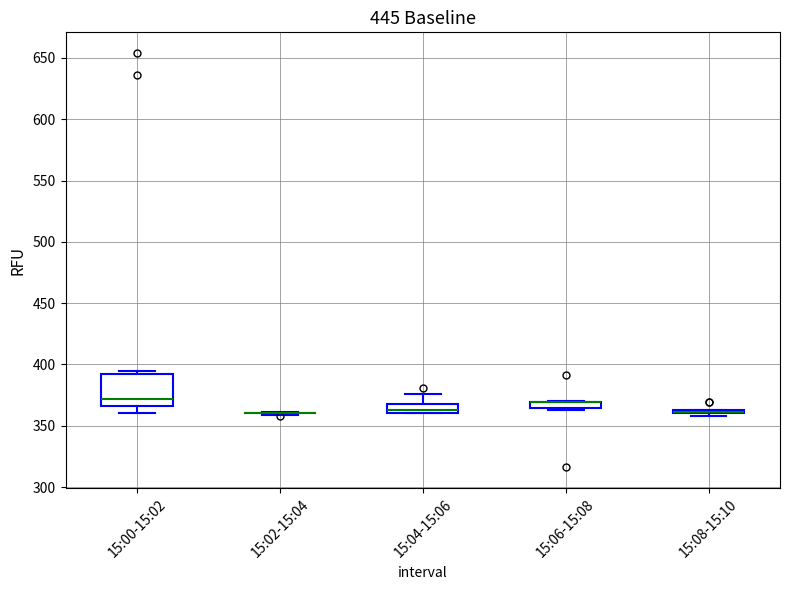

Where is the upper edge of the box for 15:06-15:08 on the y-axis? The values are not printed on the chart, so give them approximately, as read against the axis.

370